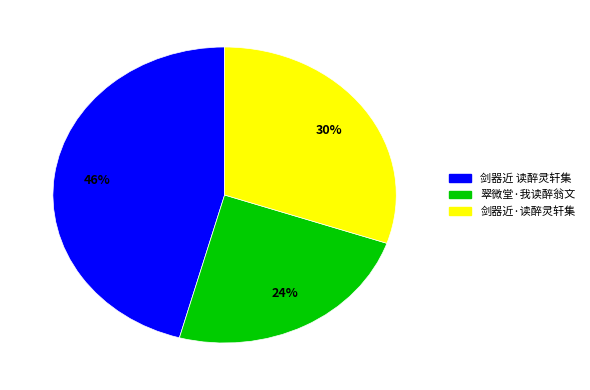

Approximately how many times larger is the value at 剑器近·读醉灵轩集 compared to 剑器近 读醉灵轩集?

0.7